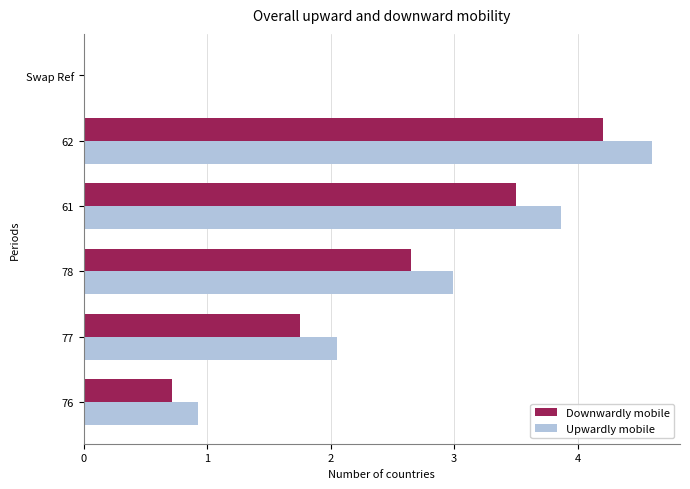

What is the sum of the Downwardly mobile values at 78 and 61?

6.2